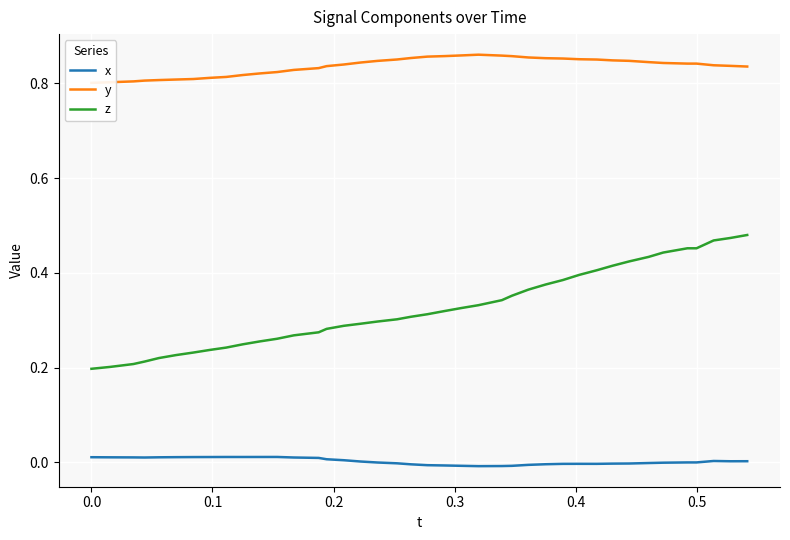

True or false: z and x intersect in this chart.

False